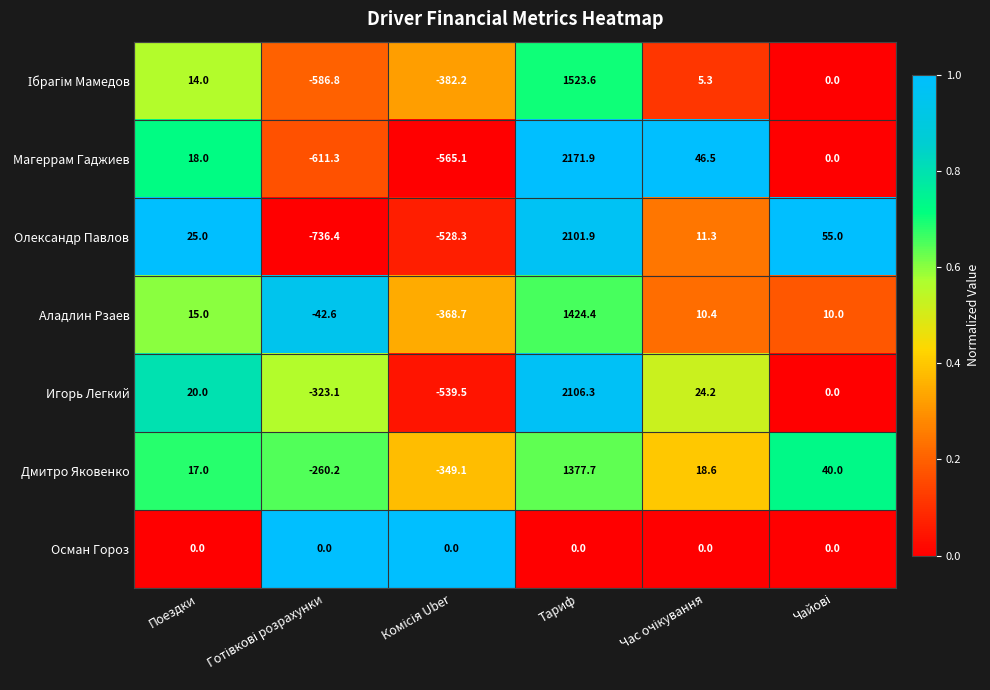

Which label corresponds to the largest value in the chart?

Тариф